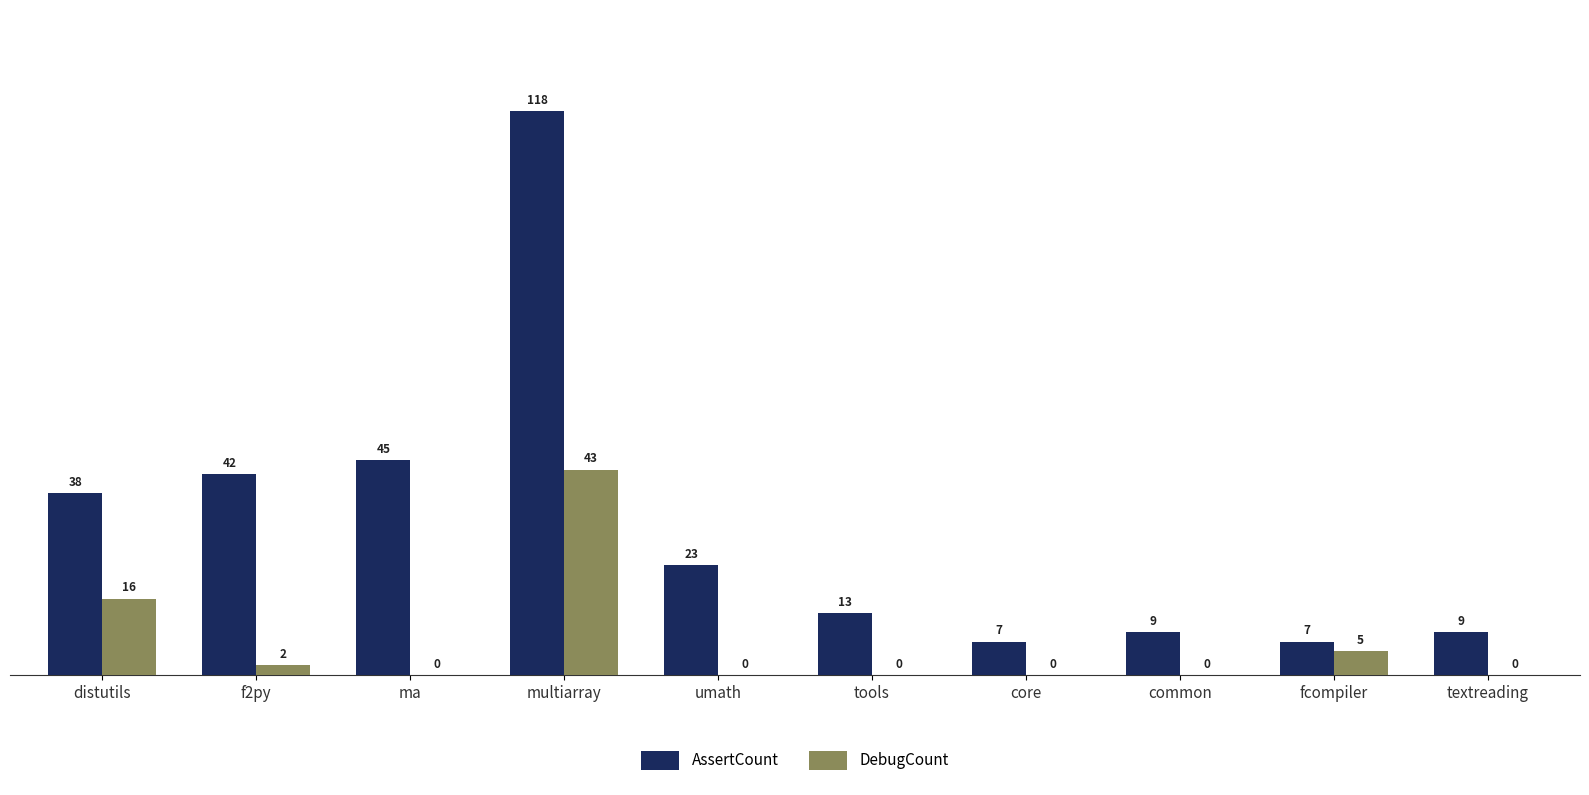

What is the greatest value displayed?

118